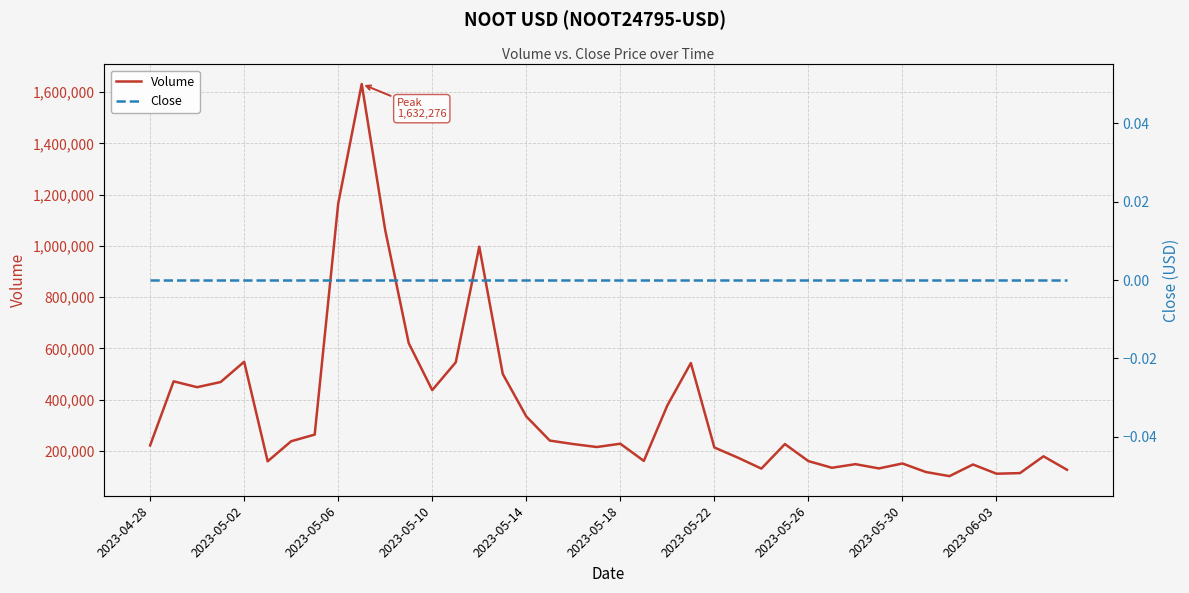

What position from the left is 26?

27